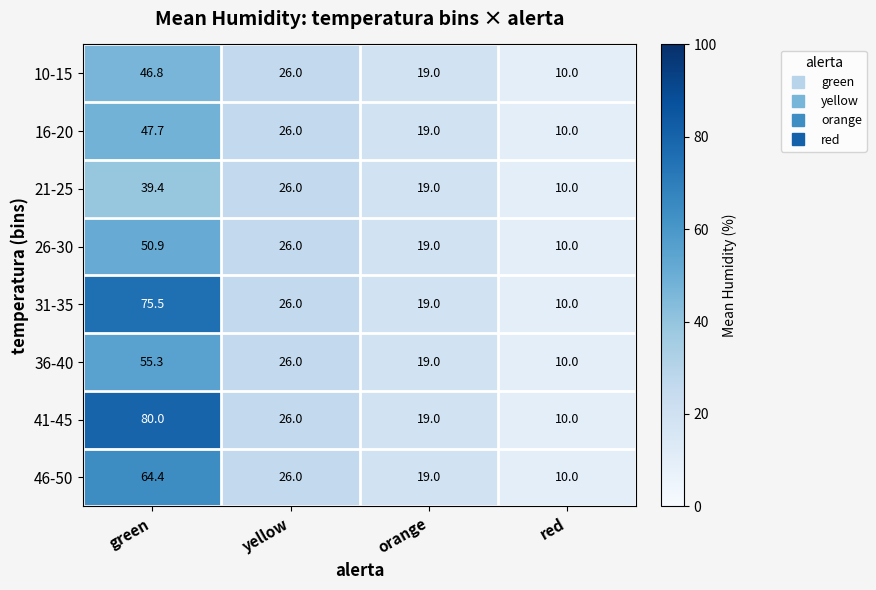

Rank the categories by 16-20 value from highest to lowest.

green, yellow, orange, red